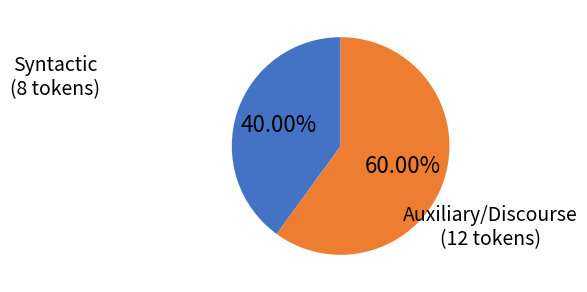

What is the largest slice in the pie chart?

Auxiliary/Discourse